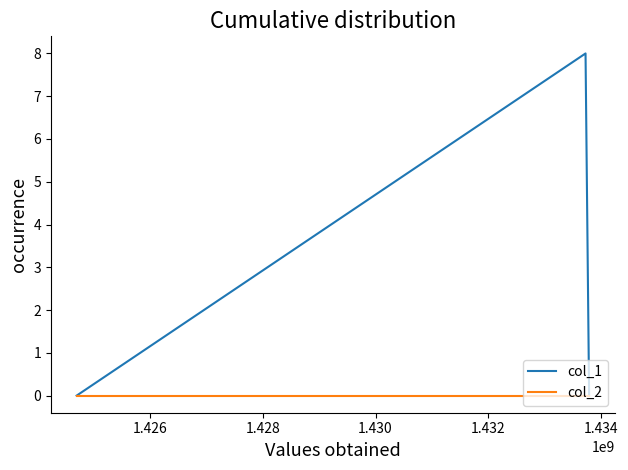

Reading left to right, what are all the values shown in this chart?

col_1: 0	8	0
col_2: 0	0	0